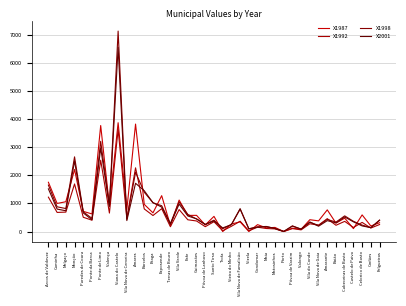

Which series changed the most between Melgaço and Barcelos?

X2001